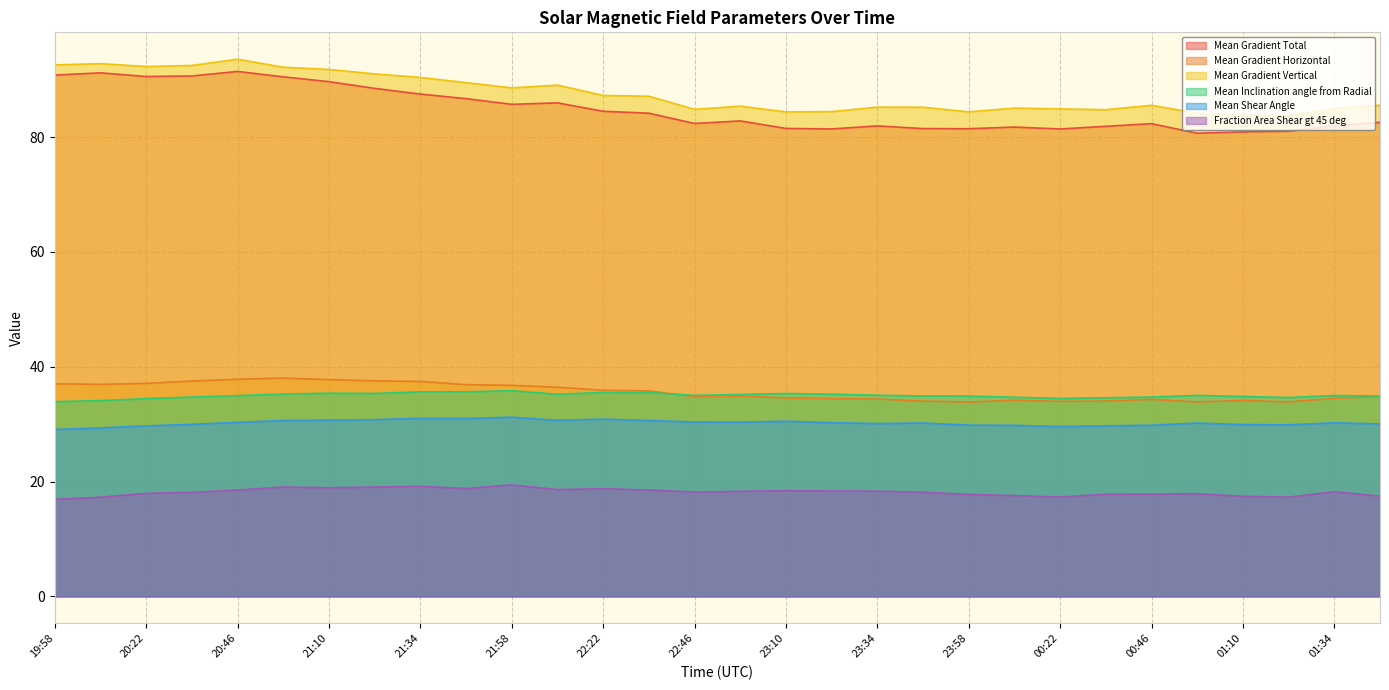

What is the value of the Mean Gradient Total point at the 10th from the left?

86.7